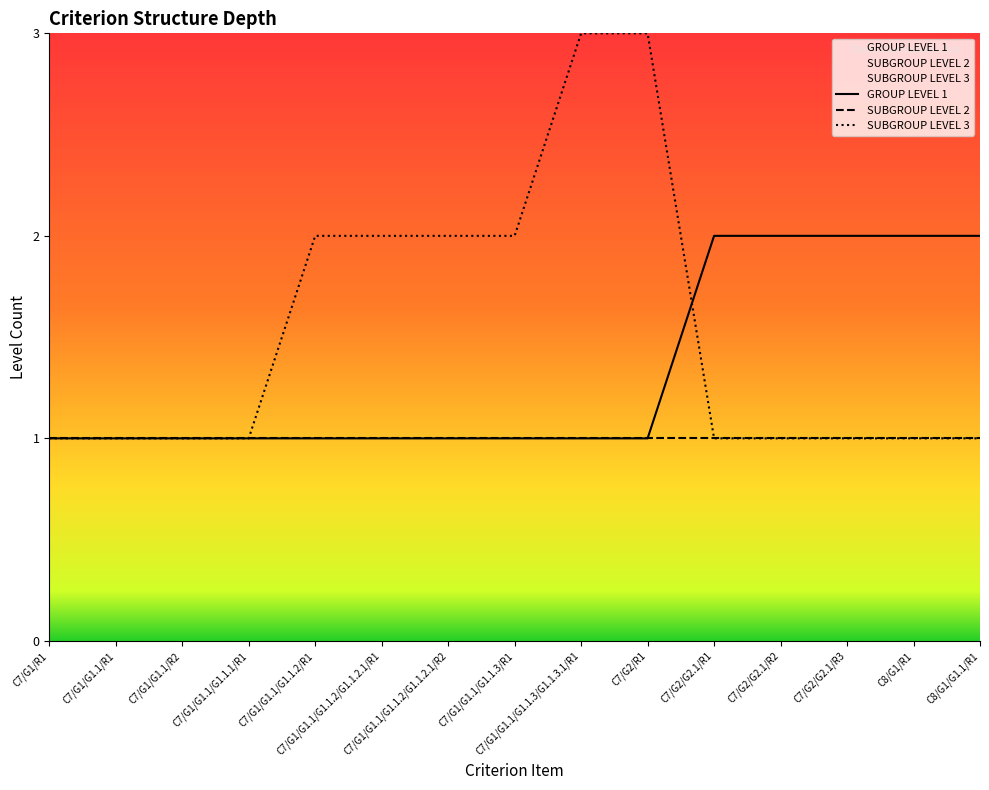

What is the difference between the second highest and minimum values in the SUBGROUP LEVEL 3 series?

2